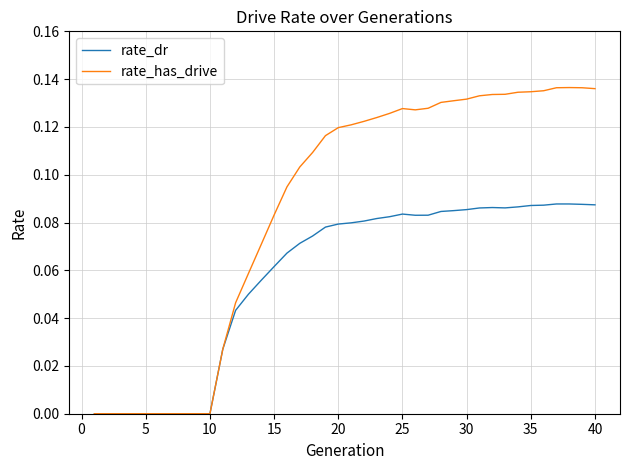

Which series has the largest total across all categories?

rate_has_drive